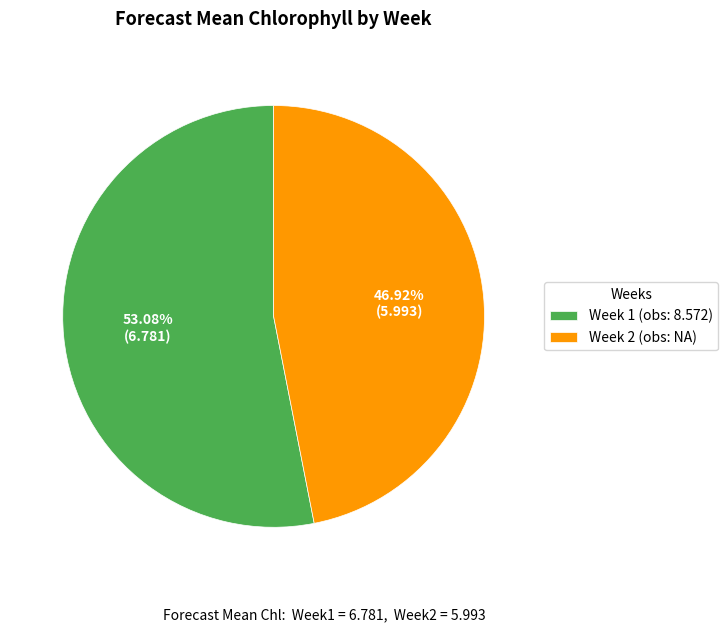

To the nearest percent, what is the average slice percentage?

50%